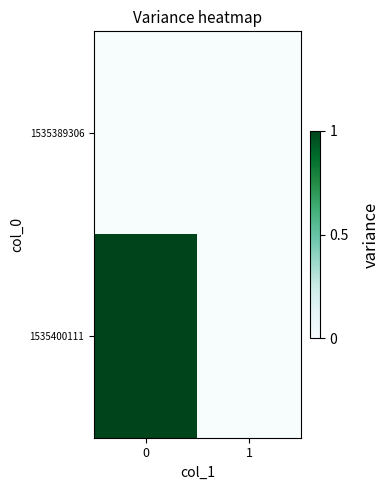

List the series in order of their overall mean, lowest first.

1535389306, 1535400111